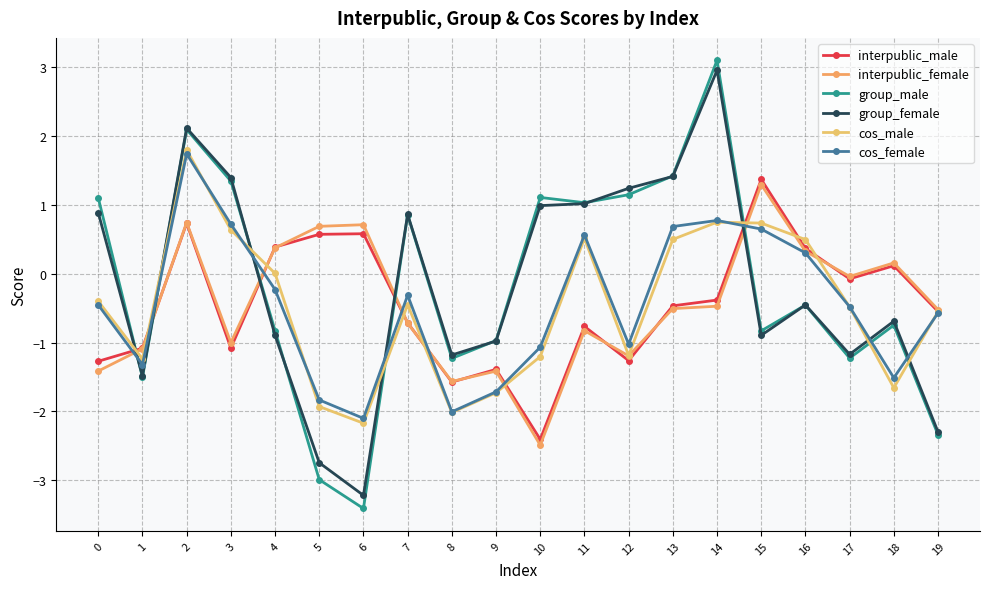

Rank the categories by cos_male value from highest to lowest.

2, 14, 15, 3, 11, 13, 16, 4, 0, 7, 17, 19, 12, 10, 1, 18, 9, 5, 8, 6